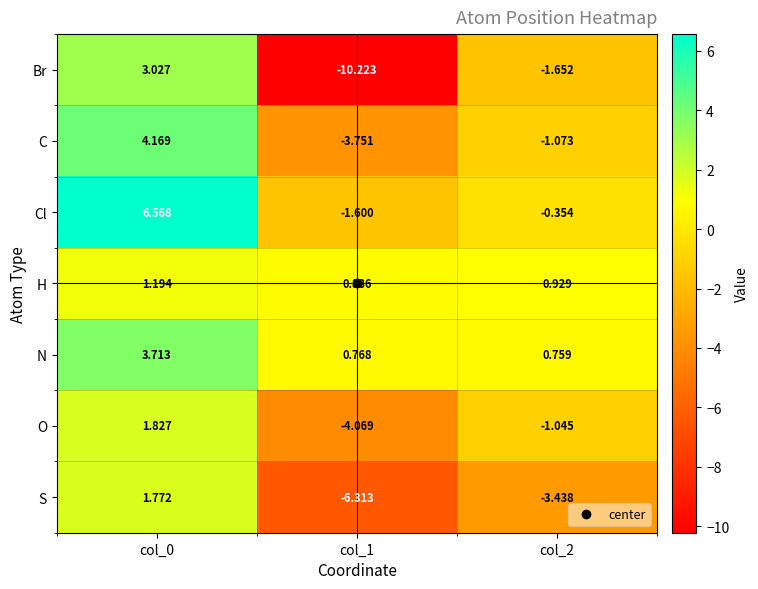

Rank the series at col_0 from highest to lowest value.

Cl, C, N, Br, O, S, H